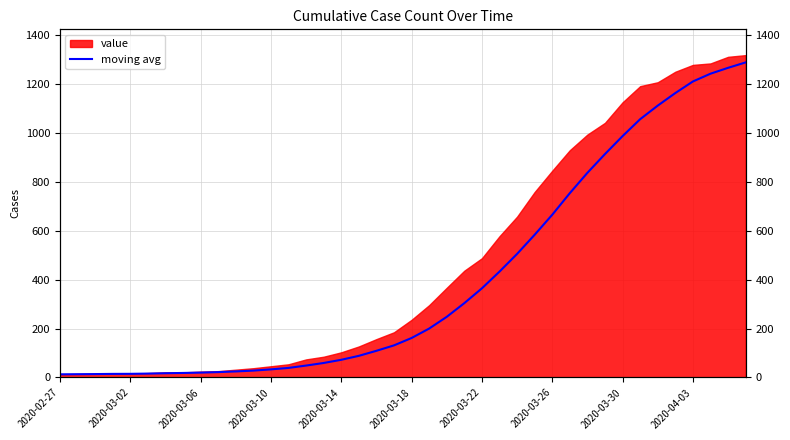

How many values exceed 161?

20